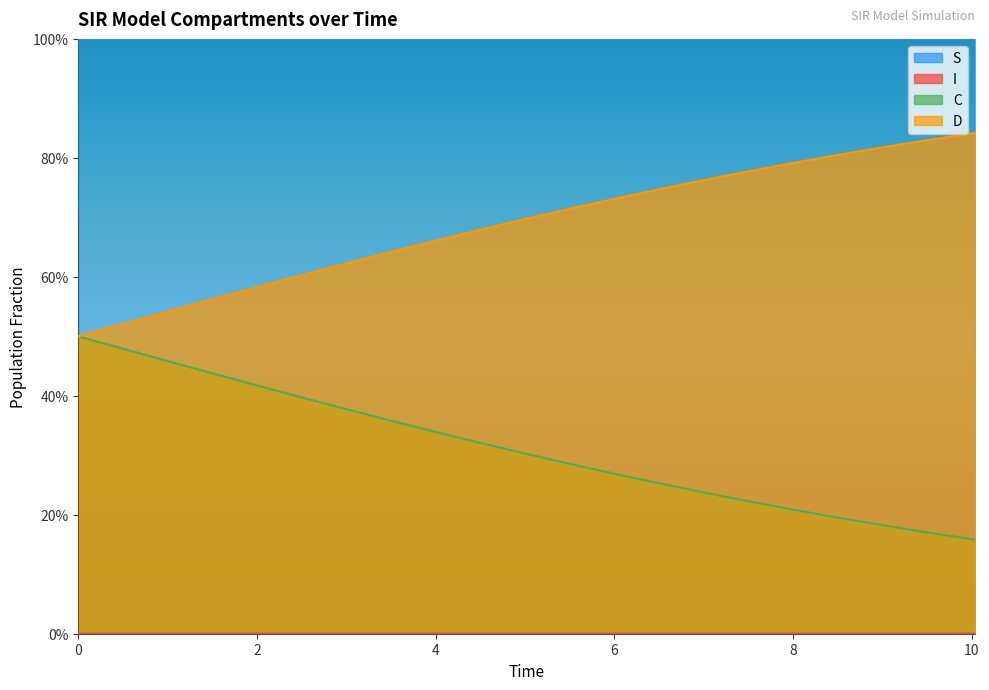

Reading right to left, transcribe all the data shown in this chart.

S: 1.0	1.0	1.0	1.0	1.0	1.0	1.0	1.0	1.0	1.0	1.0	1.0	1.0	1.0	1.0	1.0	1.0	1.0	1.0	1.0	1.0
I: 0.0	0.0	0.0	0.0	0.0	0.0	0.0	0.0	0.0	0.0	0.0	0.0	0.0	0.0	0.0	0.0	0.0	0.0	0.0	0.0	0.0
C: 0.2	0.2	0.2	0.2	0.2	0.2	0.2	0.3	0.3	0.3	0.3	0.3	0.3	0.4	0.4	0.4	0.4	0.4	0.5	0.5	0.5
D: 0.8	0.8	0.8	0.8	0.8	0.8	0.8	0.7	0.7	0.7	0.7	0.7	0.7	0.6	0.6	0.6	0.6	0.6	0.5	0.5	0.5